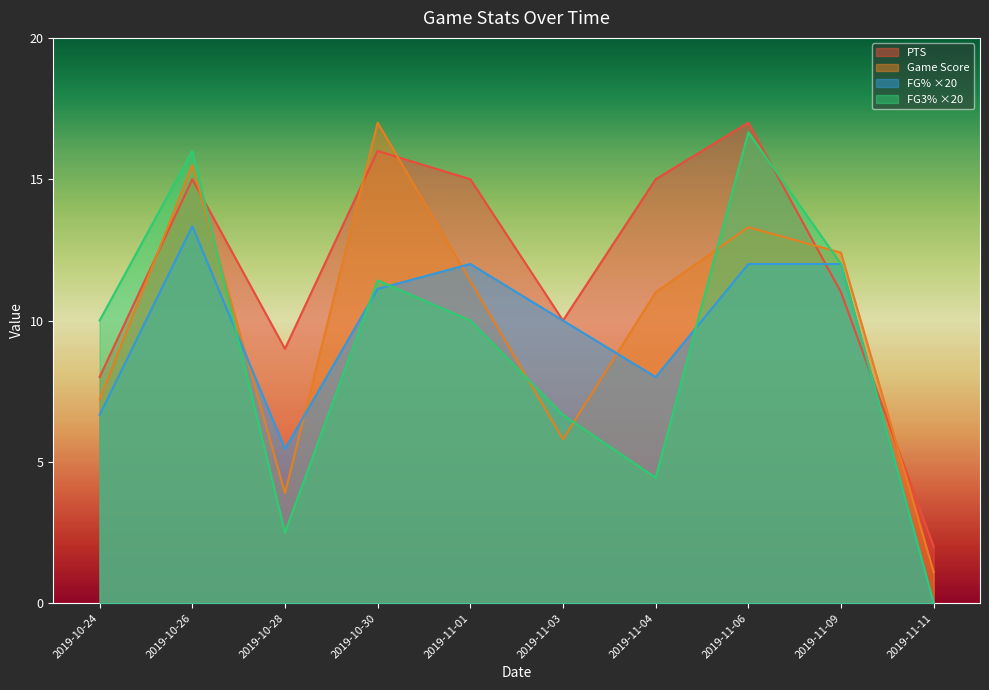

At which label does game_score first exceed 11?

2019-10-26